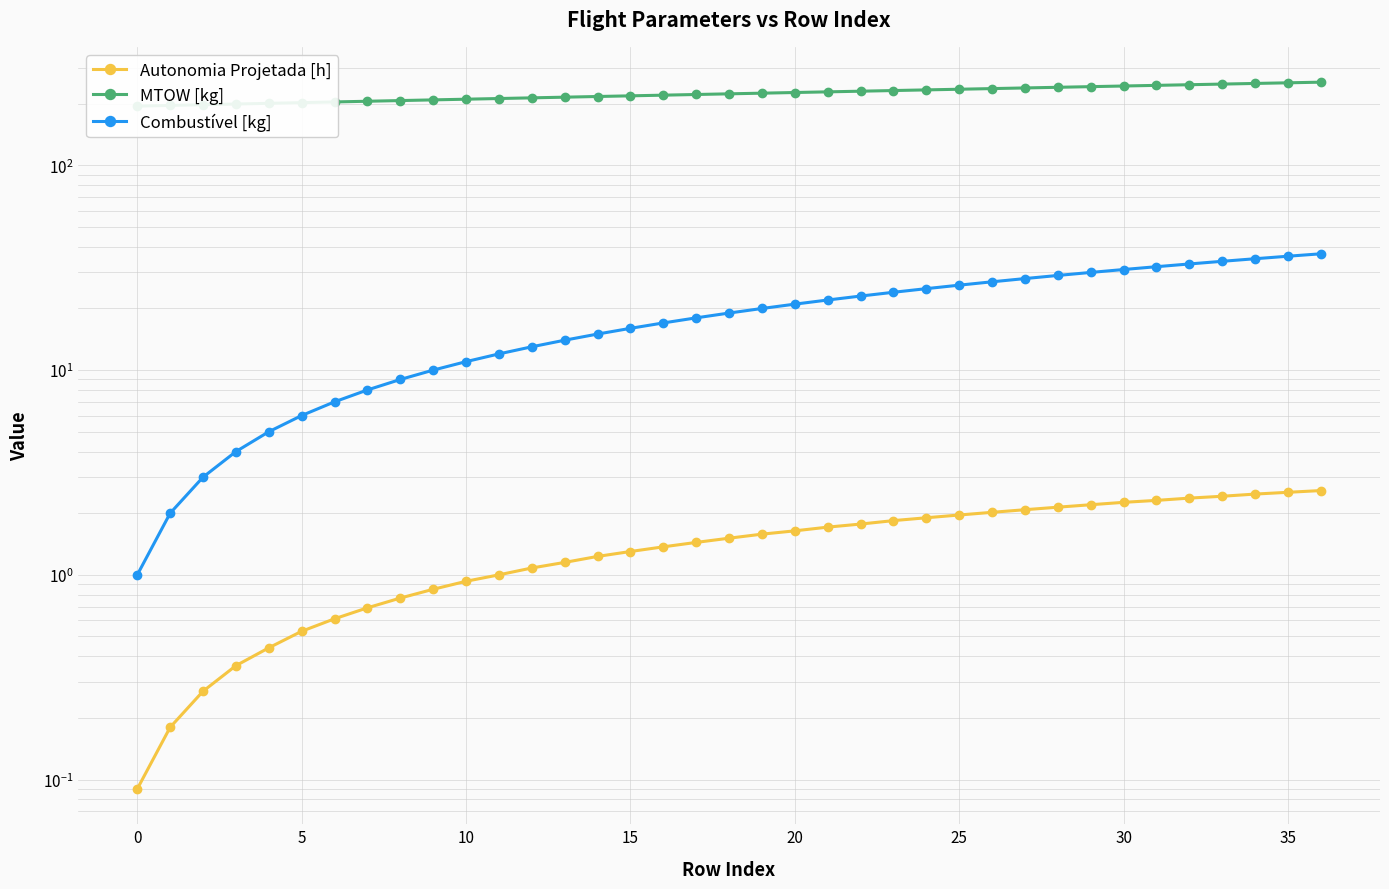

Rank the series by their maximum value, from highest to lowest.

MTOW [kg], Combustível [kg], Autonomia Projetada [h]